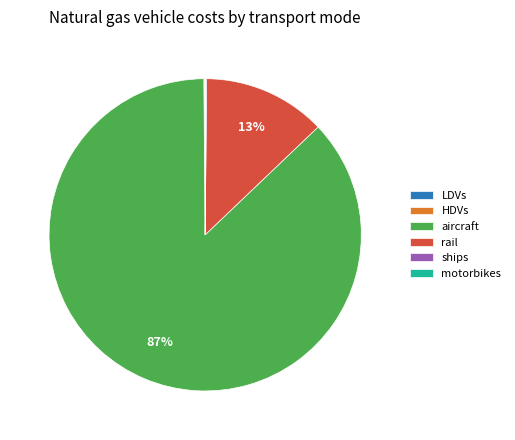

To the nearest percent, what is the difference between the largest and smallest slice percentages?

87%